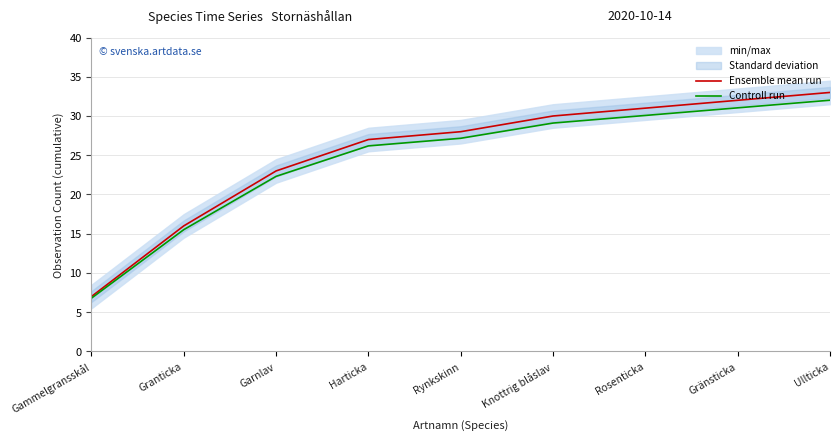

Reading left to right, list all the values displayed in this chart.

Ensemble mean run: Gammelgransskål=7.0	Granticka=16.0	Garnlav=23.0	Harticka=27.0	Rynkskinn=28.0	Knottrig blåslav=30.0	Rosenticka=31.0	Gränsticka=32.0	Ullticka=33.0
Controll run: Gammelgransskål=6.8	Granticka=15.5	Garnlav=22.3	Harticka=26.2	Rynkskinn=27.2	Knottrig blåslav=29.1	Rosenticka=30.1	Gränsticka=31.0	Ullticka=32.0